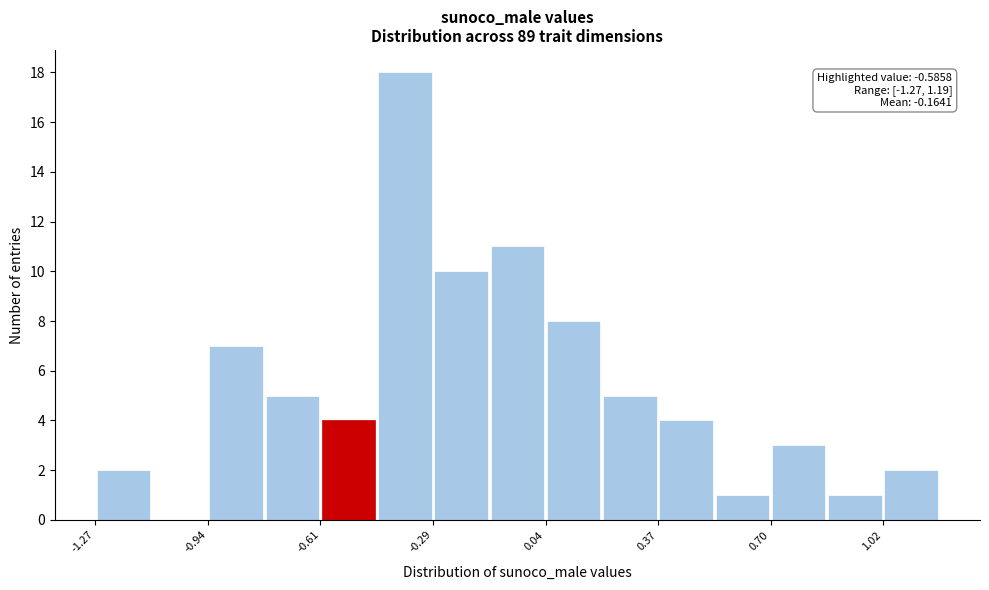

Read against the x-axis, roughly where is the centre of the tallest bar?

-0.35